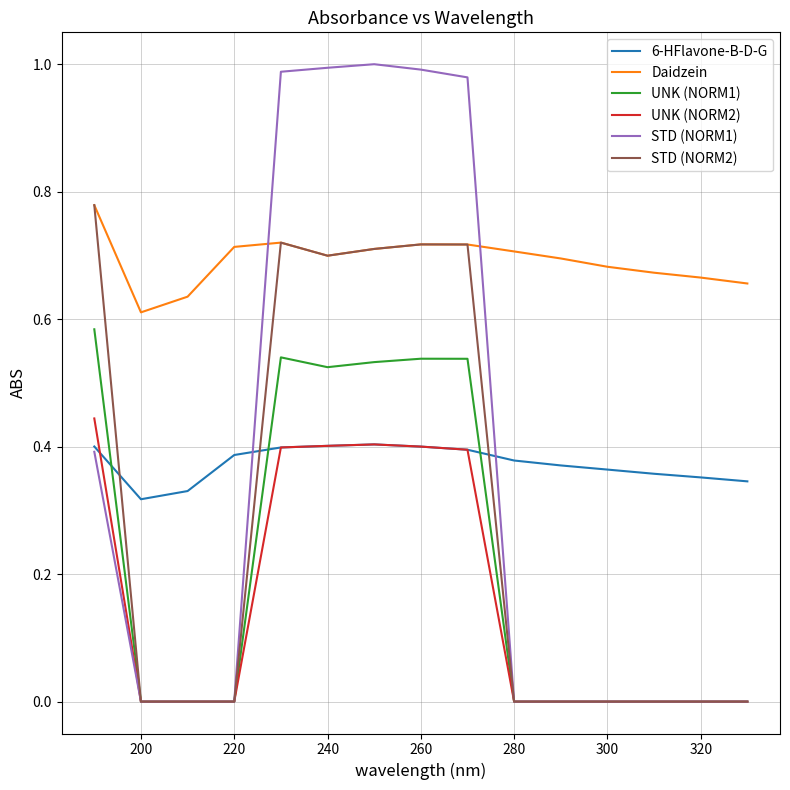

Which series has the largest total across all categories?

Daidzein